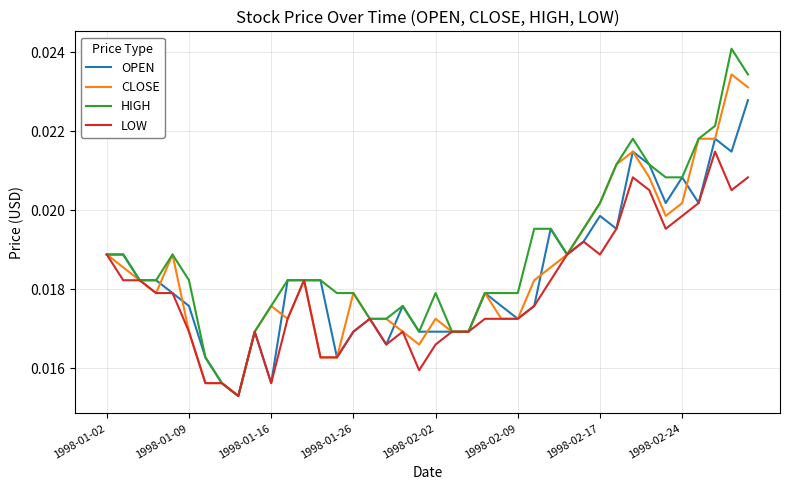

Which series has the largest total across all categories?

HIGH